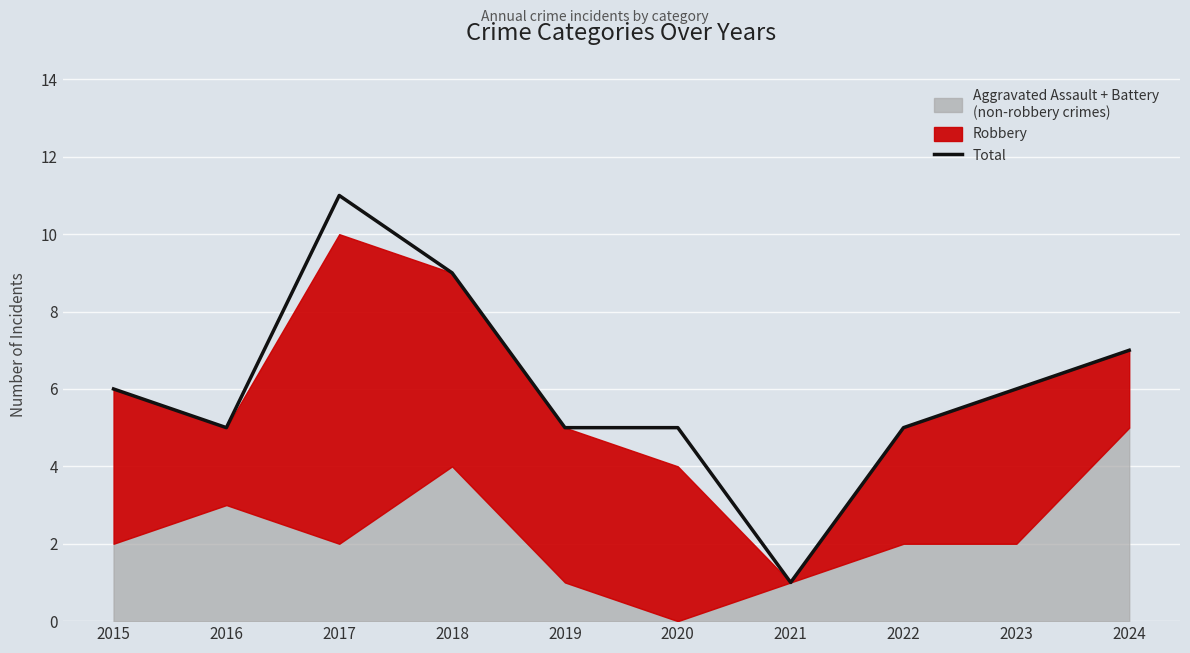

How many data points are above 6?

3